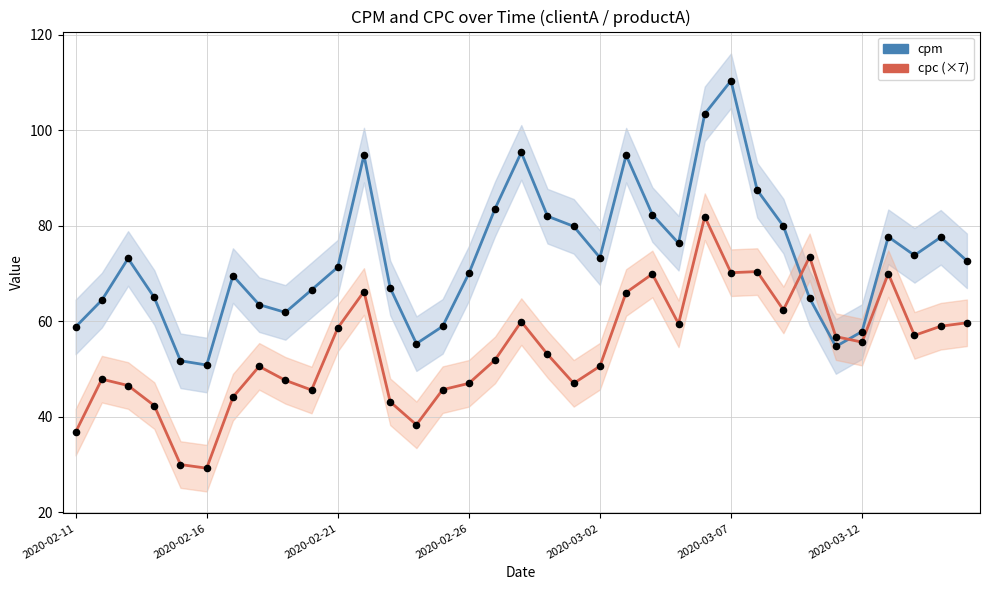

Which series has the largest Y range (max minus min)?

cpm